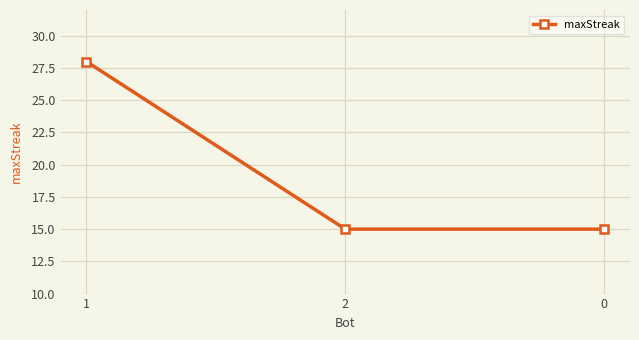

Reading left to right, transcribe all the data shown in this chart.

1=28	2=15	0=15